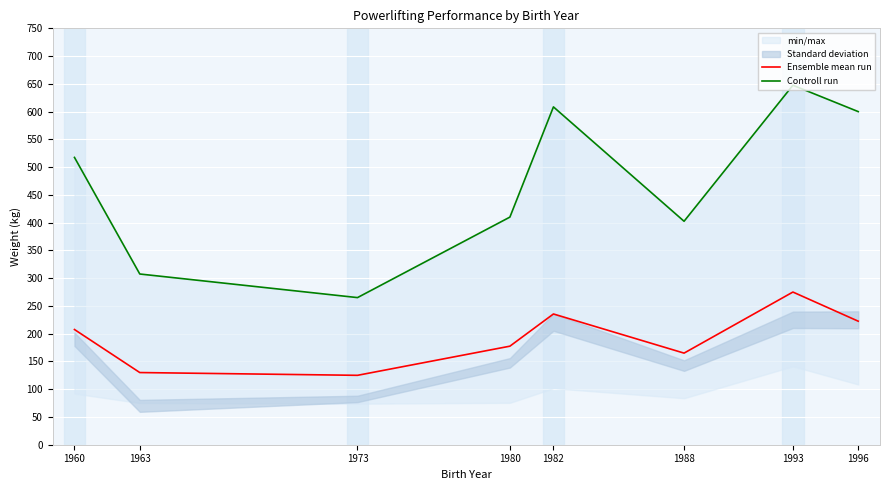

Reading left to right, list all the values displayed in this chart.

Ensemble mean run: 207.5	130.0	125.0	177.5	235.5	165.0	275.0	222.5
Controll run: 517.5	307.5	265.0	410.0	608.5	402.5	647.5	600.0